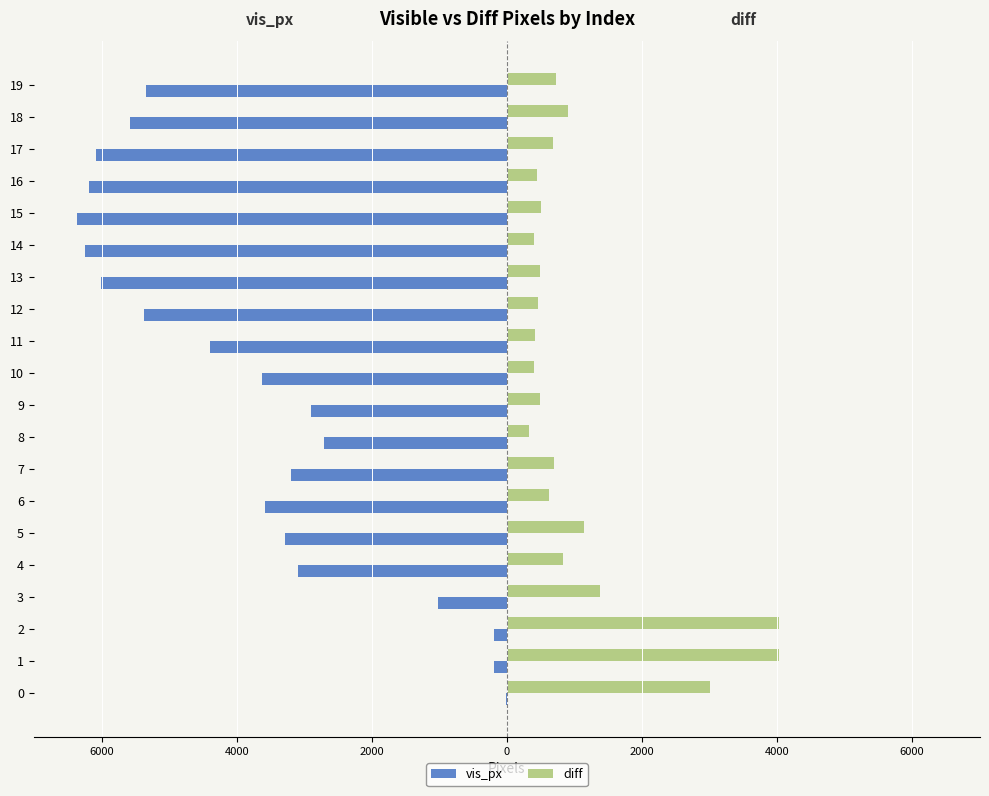

What are all the series names shown in the legend?

vis_px, diff